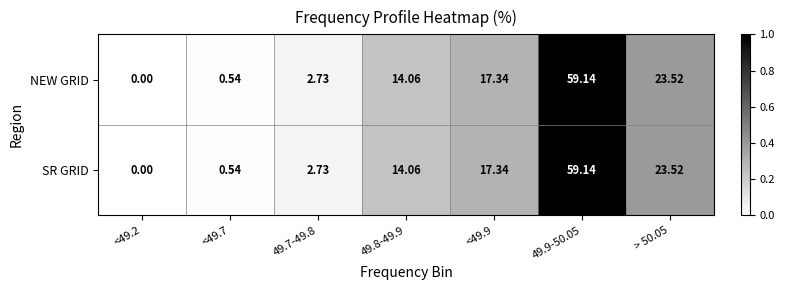

Is the value of NEW GRID at 49.9-50.05 greater than the value of SR GRID at <49.7?

Yes